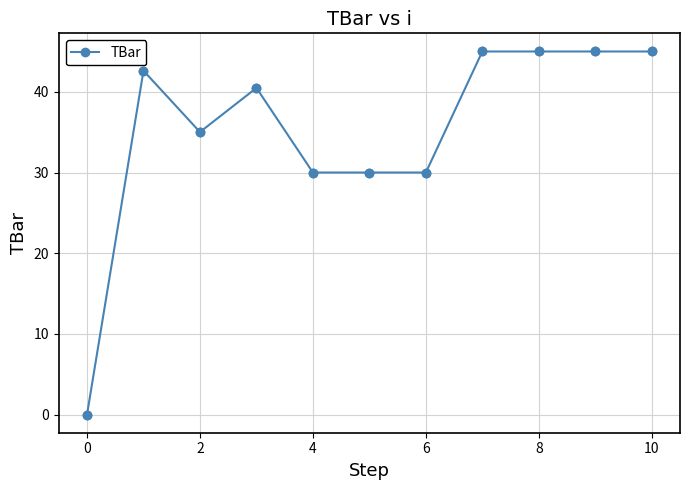

What is the sum of all values?

388.1